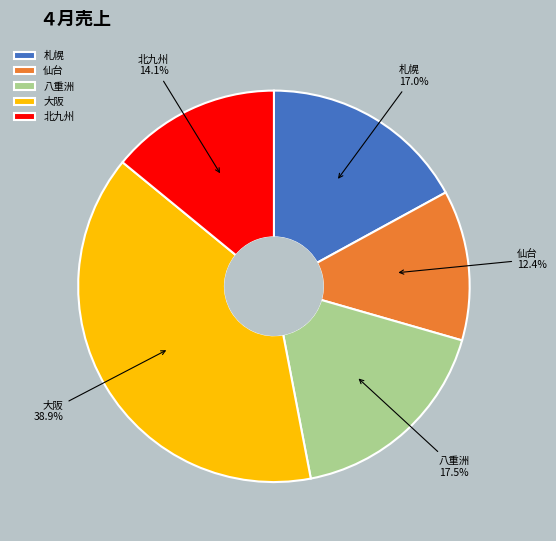

Does 北九州 represent more than half of the total?

No